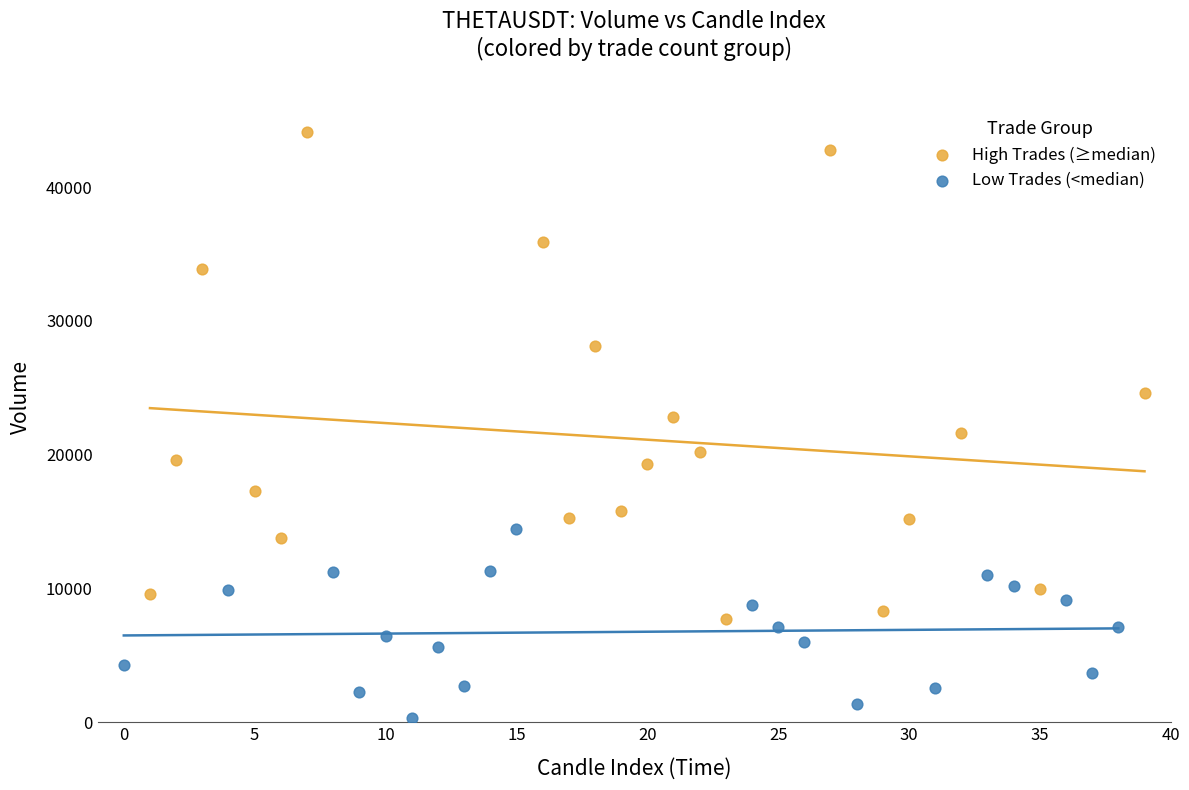

Which series reaches the minimum Y coordinate?

Low Trades (<median)